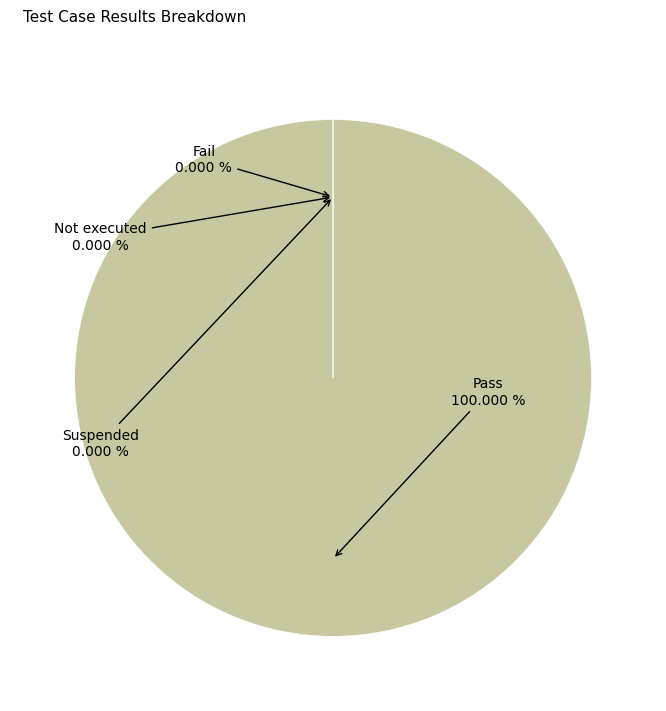

Which category accounts for the majority?

Pass